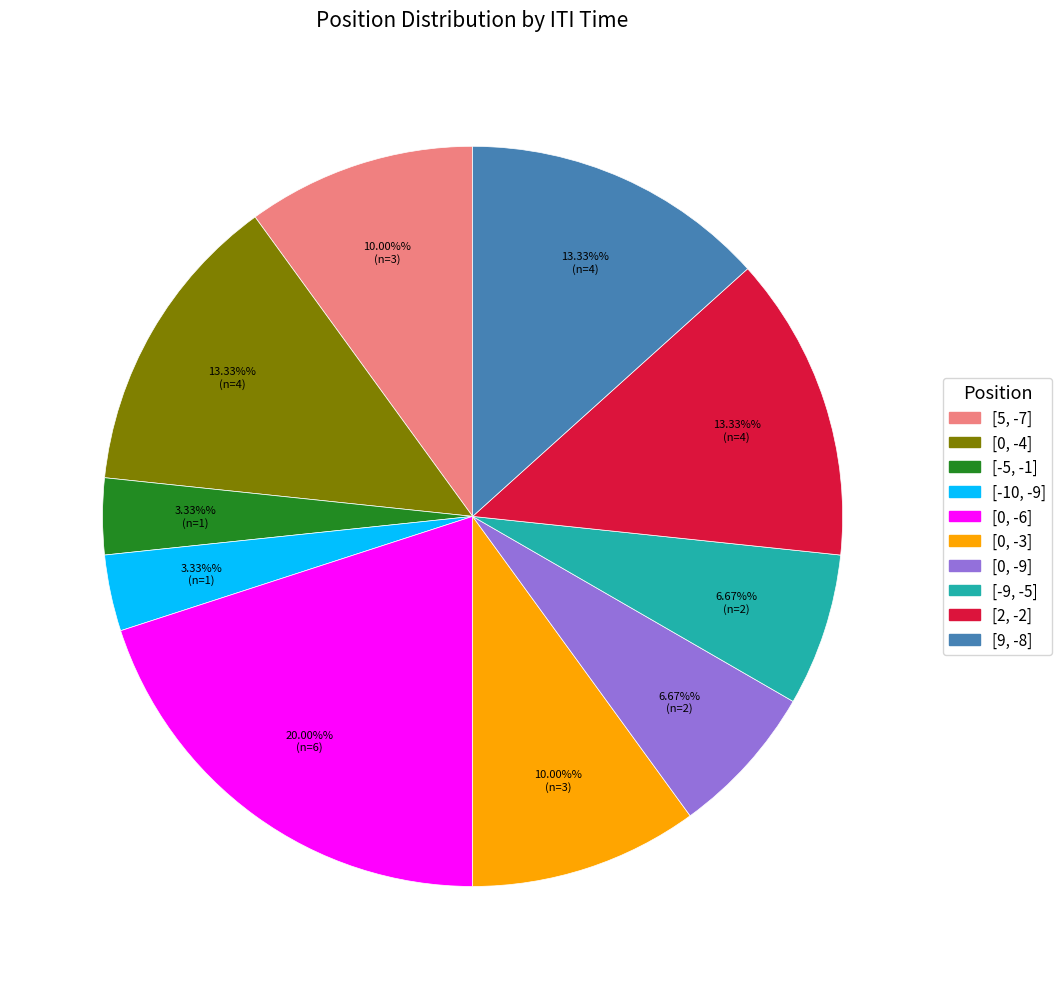

Does any single category account for the majority?

No